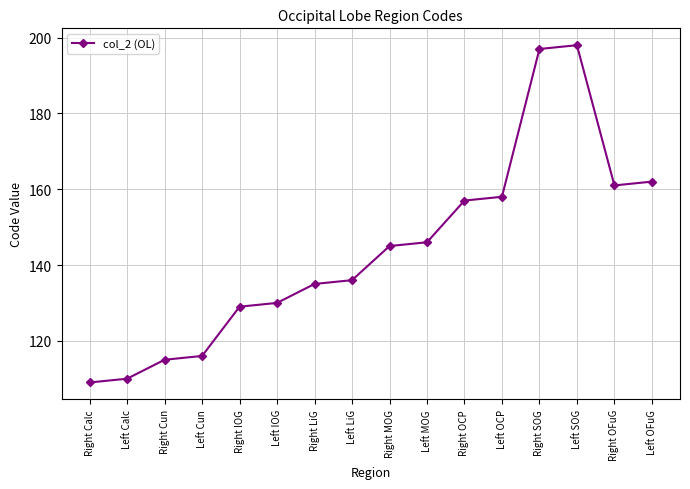

How many values are below 145?

8